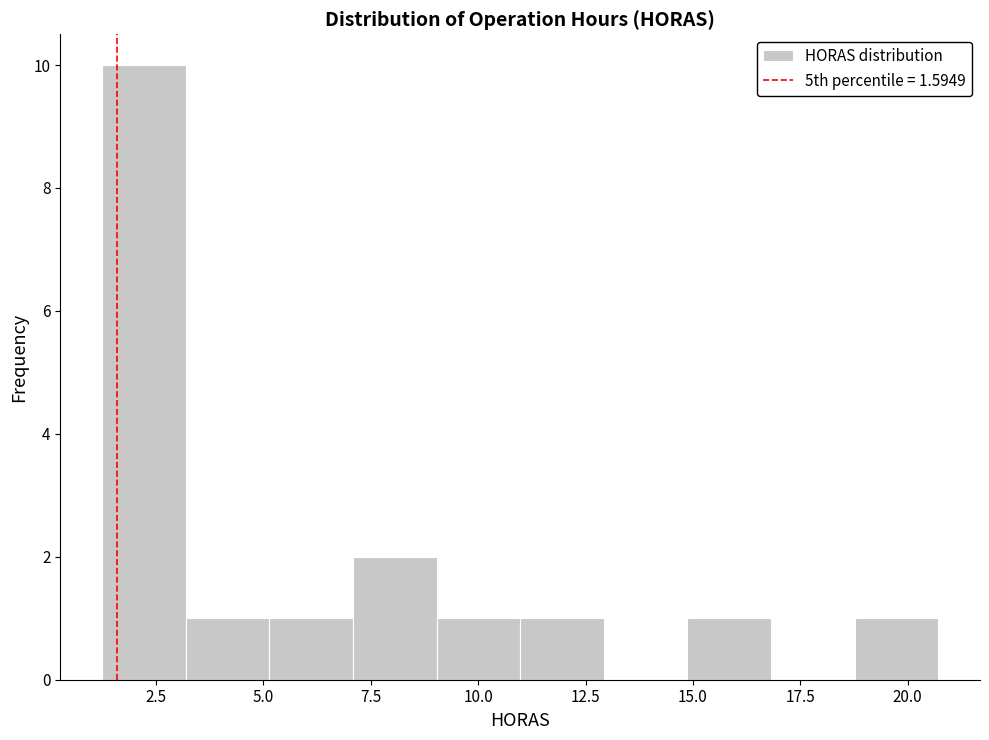

Read against the x-axis, roughly where is the centre of the tallest bar?

2.0